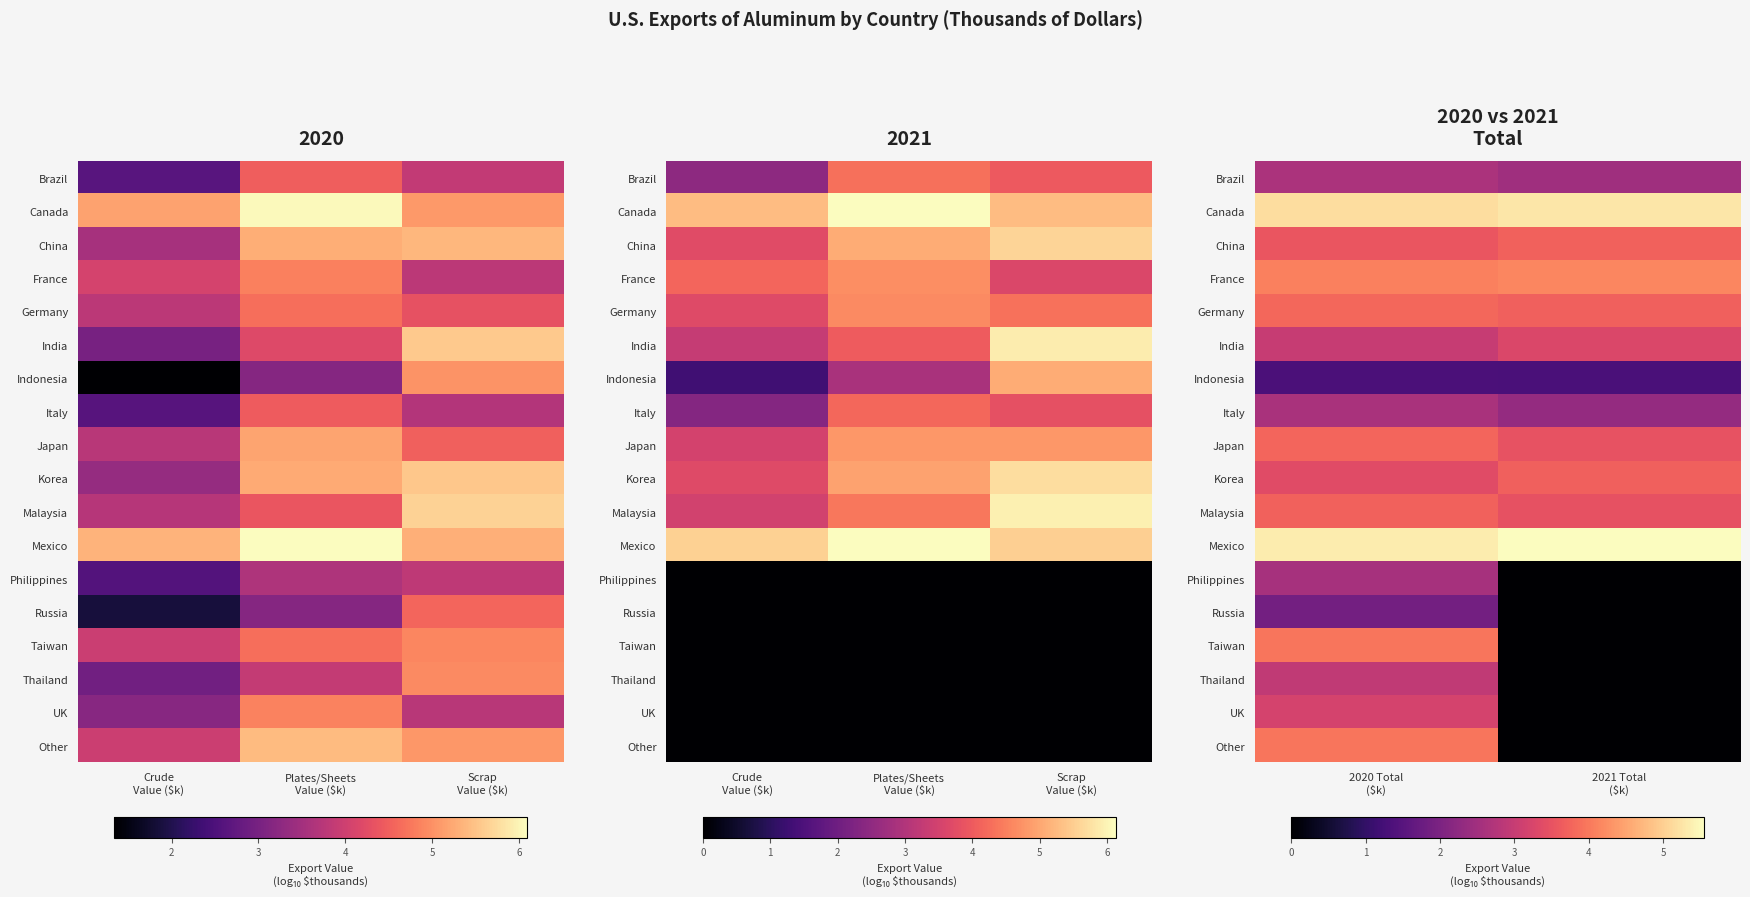

What is the total value across all series at 2021 Total ($k)?

42.5